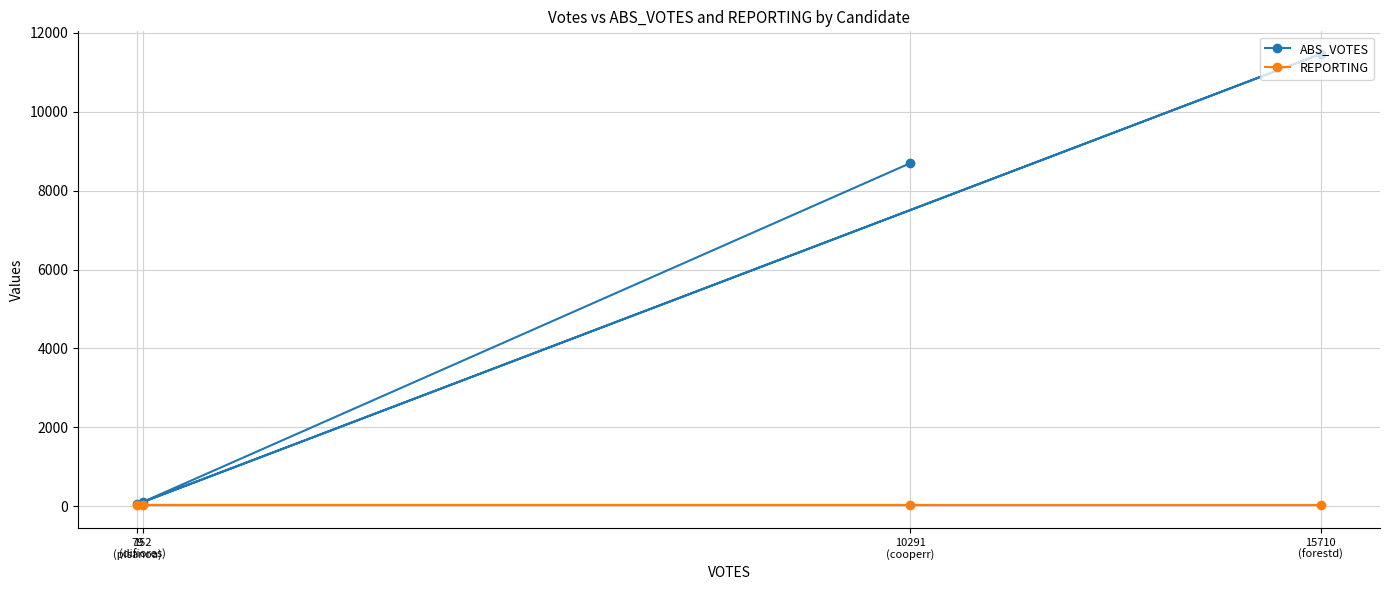

At which label does REPORTING reach its peak?

10291
(cooperr)